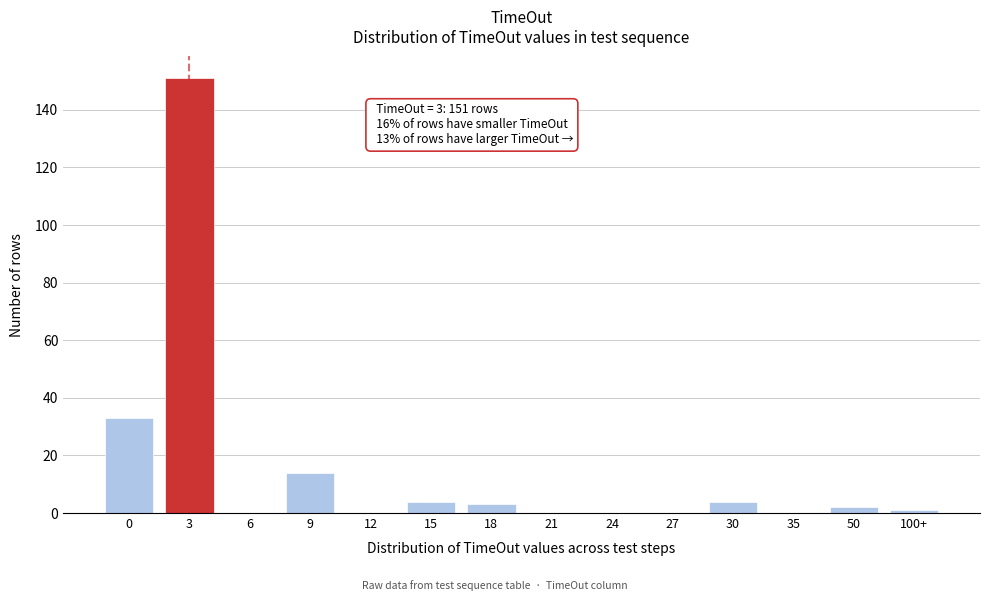

Reading right to left, what are all the values shown in this chart?

100+=1	50=2	35=0	30=4	27=0	24=0	21=0	18=3	15=4	12=0	9=14	6=0	3=151	0=33